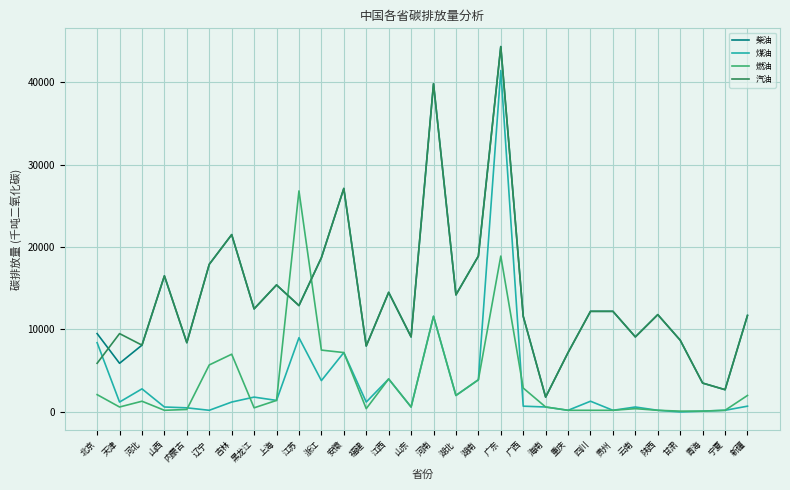

What are all the series names shown in the legend?

柴油, 煤油, 燃油, 汽油